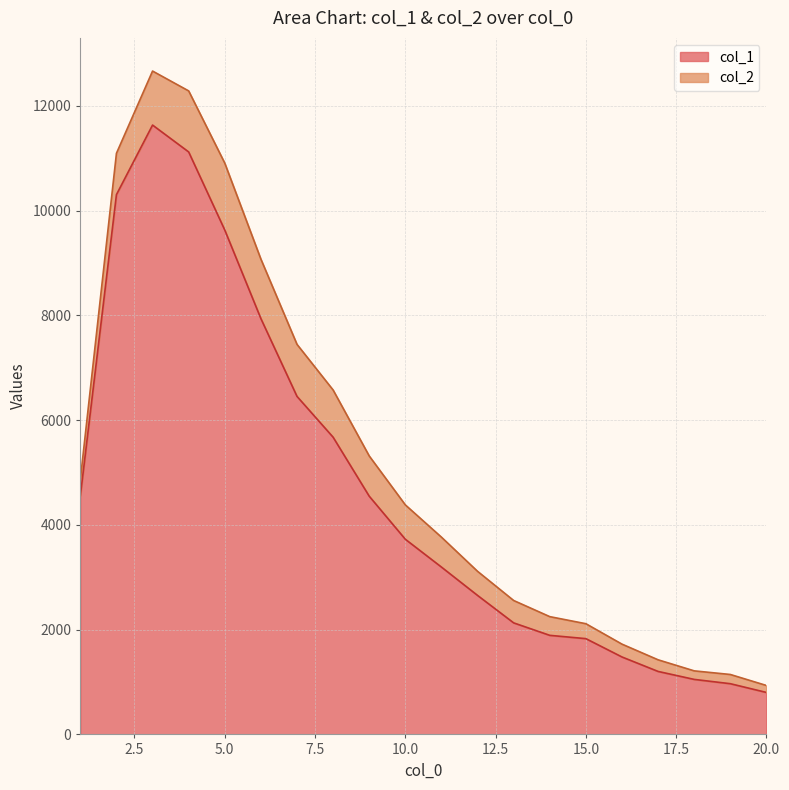

Does the chart have visible grid lines?

Yes